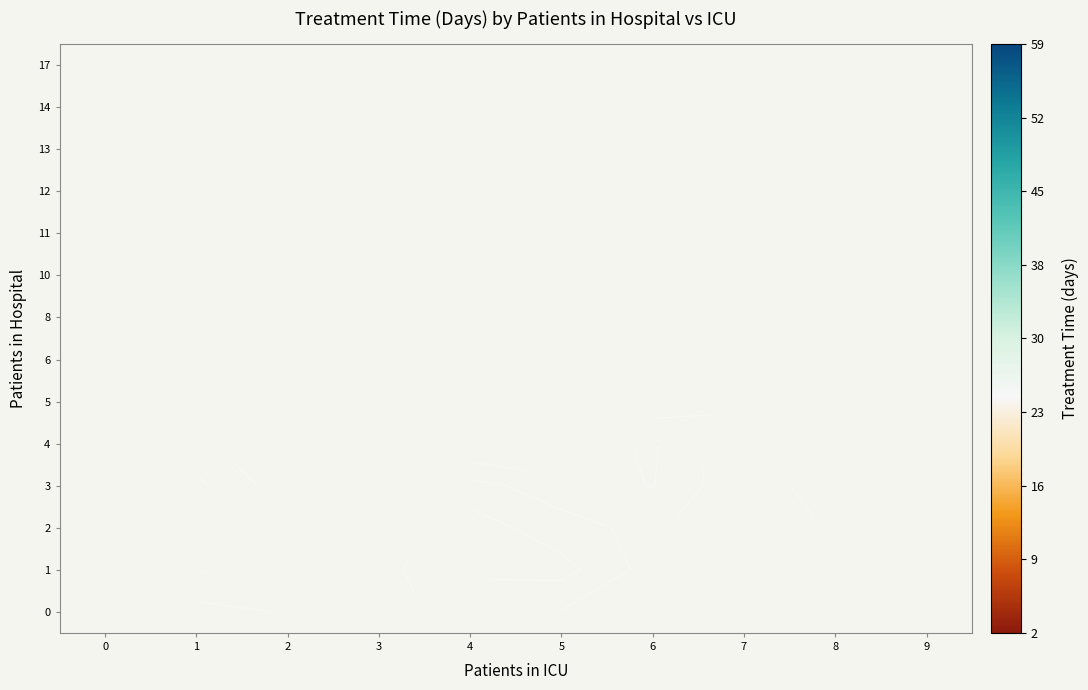

Is the value of 14 at 3 greater than the value of 17 at 1?

No